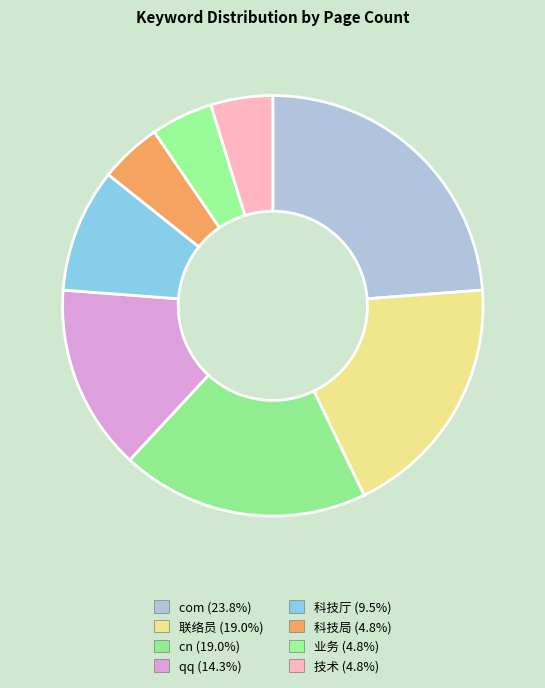

To the nearest percent, what is the difference between the 联络员 and qq slice percentages?

5%